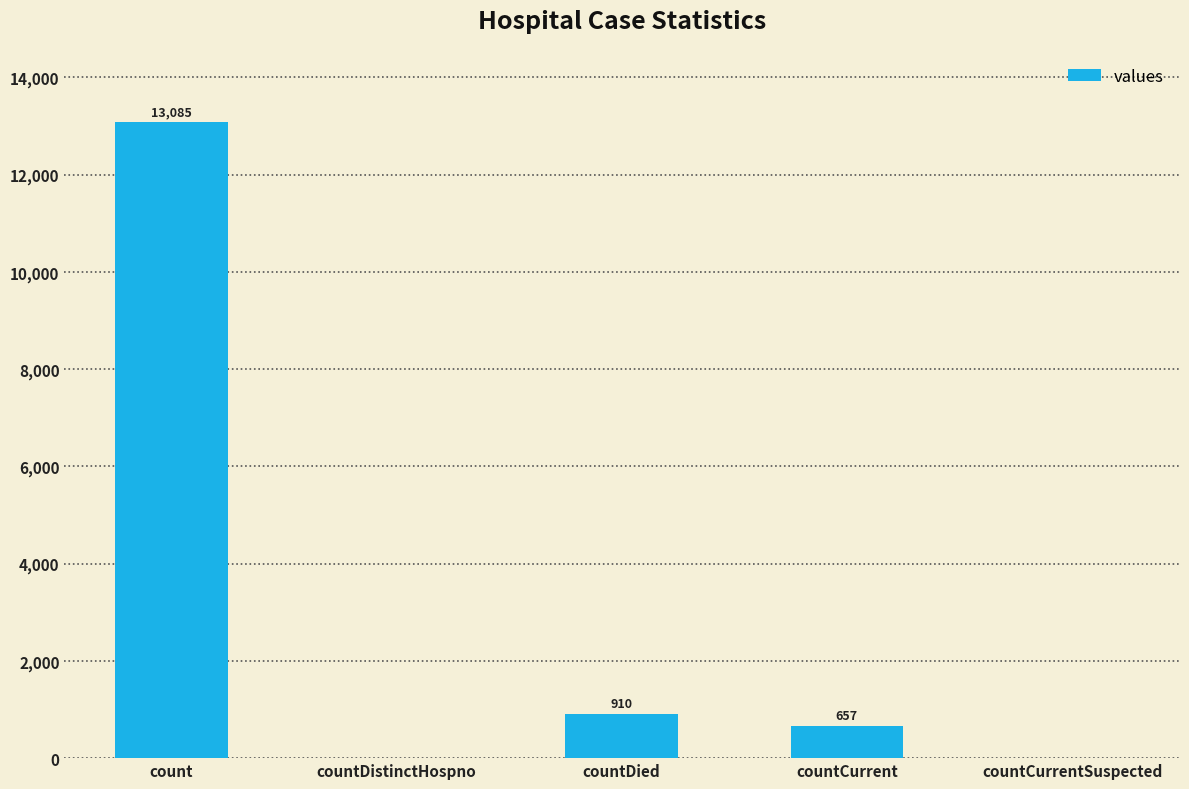

Is it true that the value at countDied is 910?

True